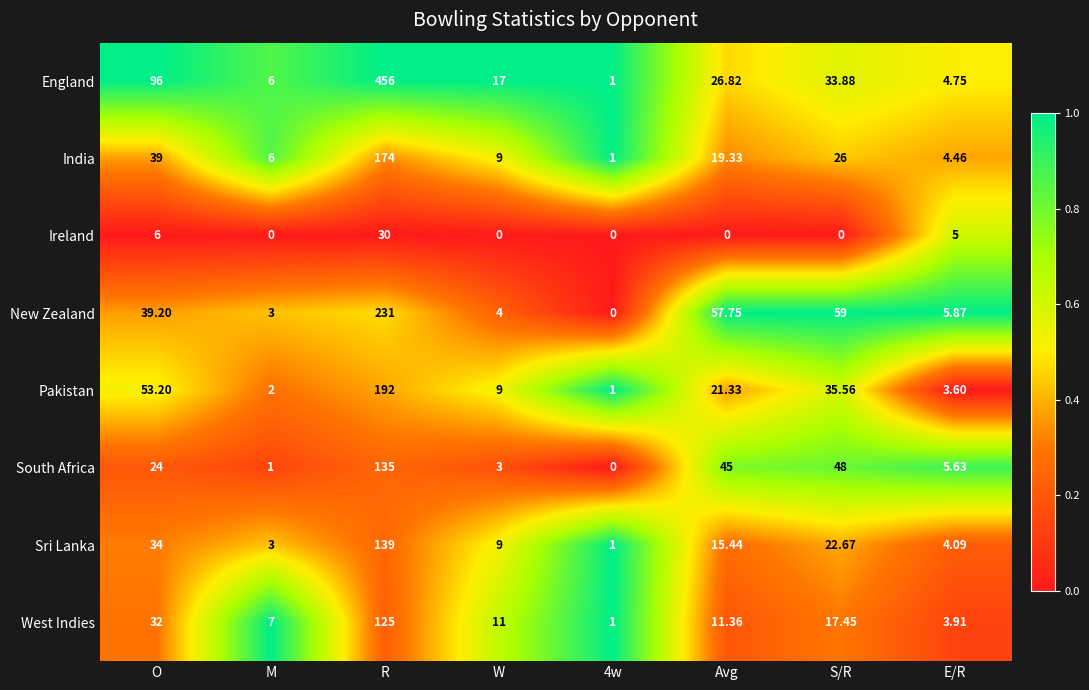

At which category does the chart reach its peak across all series?

R